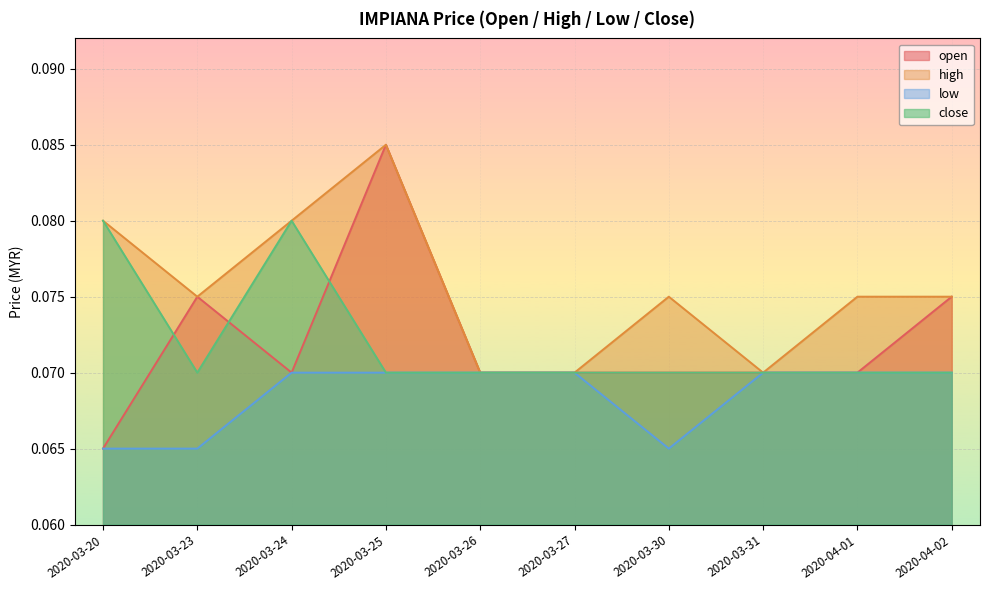

What position from the right is 2020-03-30?

4